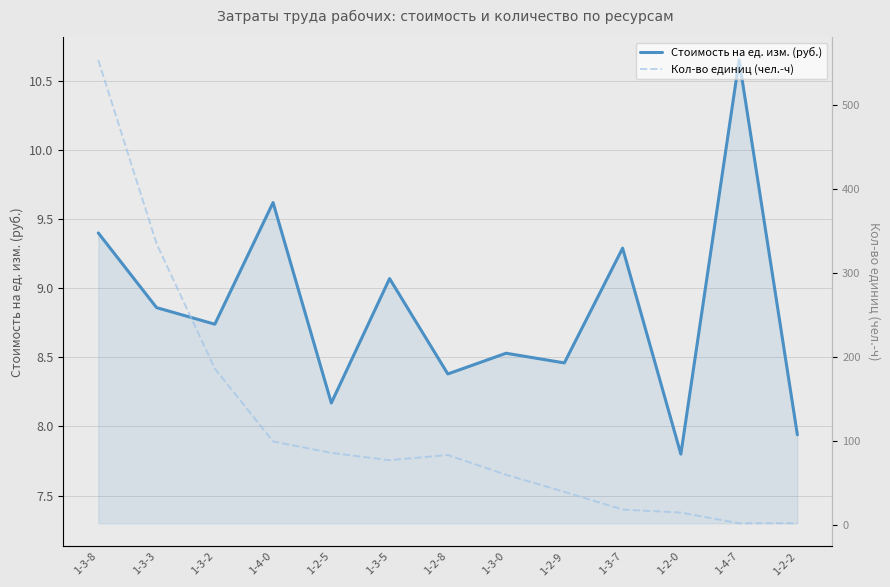

How many intersections are there between Кол-во единиц (чел.-ч) and Стоимость на ед. изм. (руб.)?

1